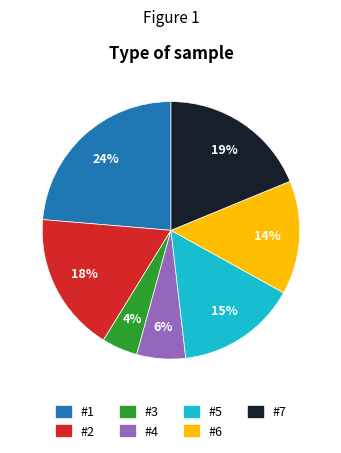

Does #4 represent more than half of the total?

No